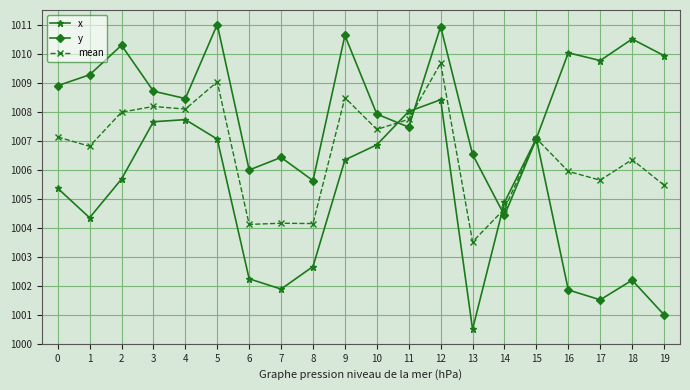

Read the mean value at 11.

1007.7